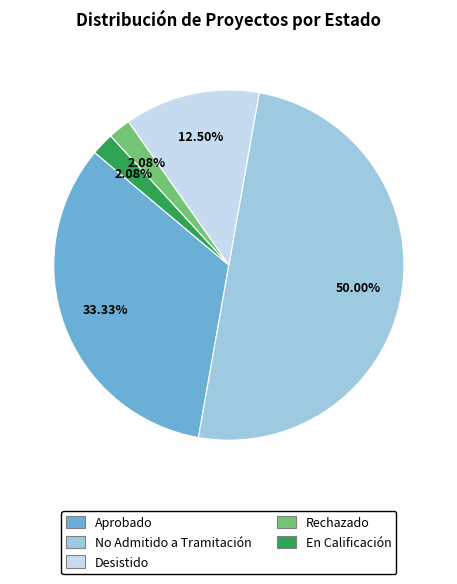

Is Desistido the majority of the pie?

No